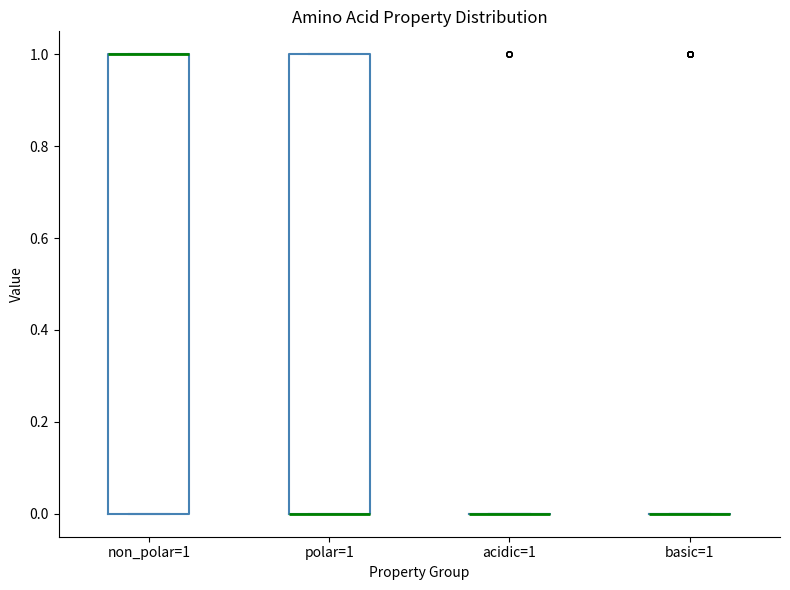

Reading left to right, read every box against the y-axis: the position of its median line, the range the box covers, and the ends of its whiskers. The values are not printed on the chart, so give them approximately, as read against the axis.

non_polar=1: median 1 (drawn on the box's upper edge), box 0 to 1, whiskers 0 to 1
polar=1: median 0 (drawn on the box's lower edge), box 0 to 1, whiskers 0 to 1
acidic=1: box collapsed to a line at 0, whiskers 0 to 0
basic=1: box collapsed to a line at 0, whiskers 0 to 0